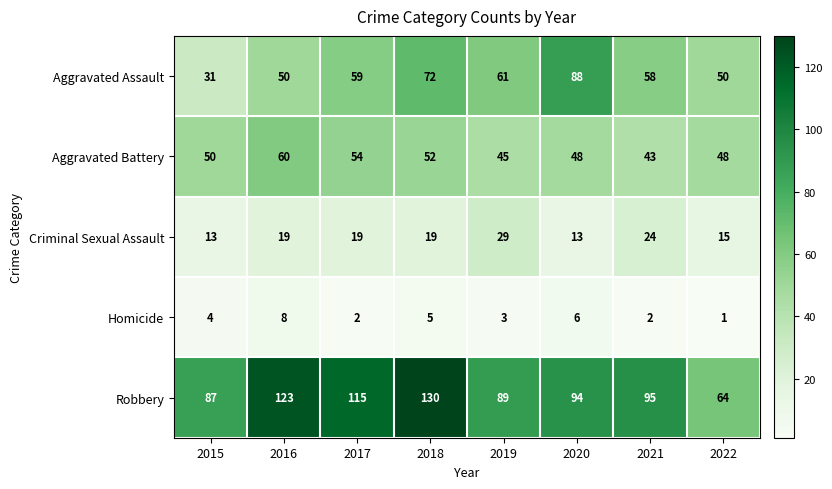

What is the maximum value shown in the chart?

130